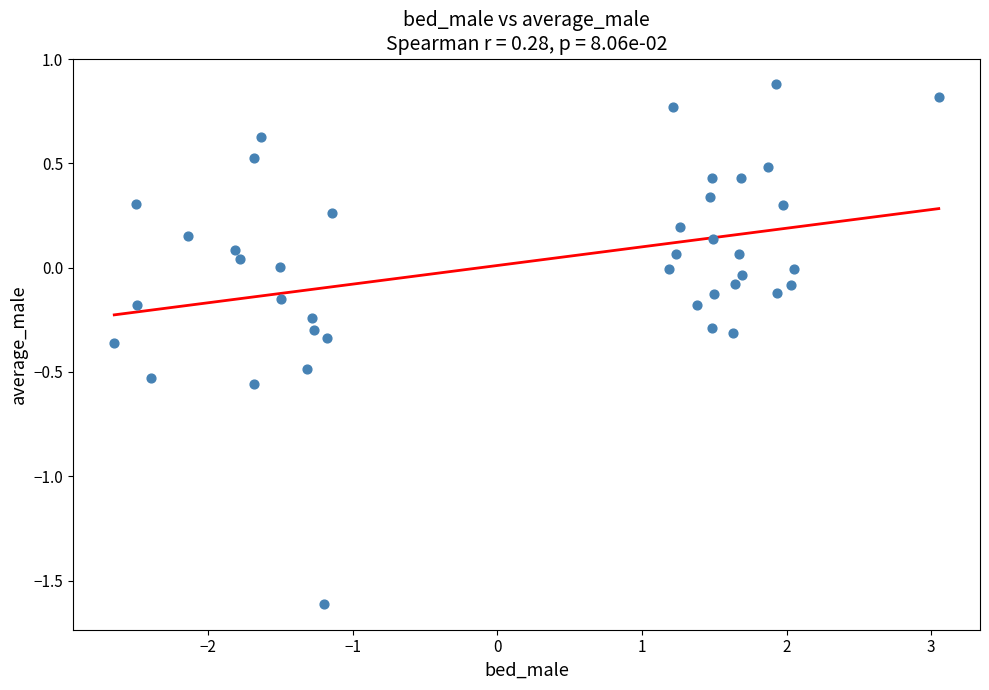

What is the range of X values (max minus min)?

5.7